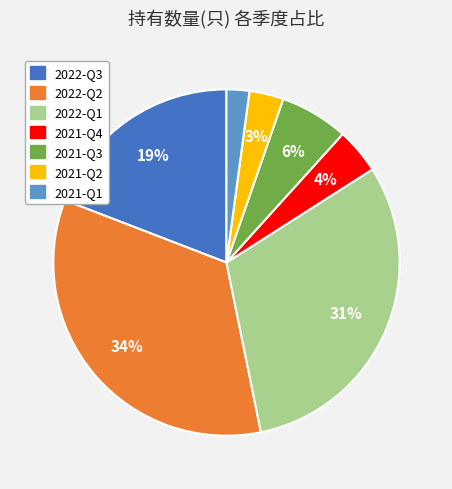

Which category has the smallest portion of the pie?

2021-Q1